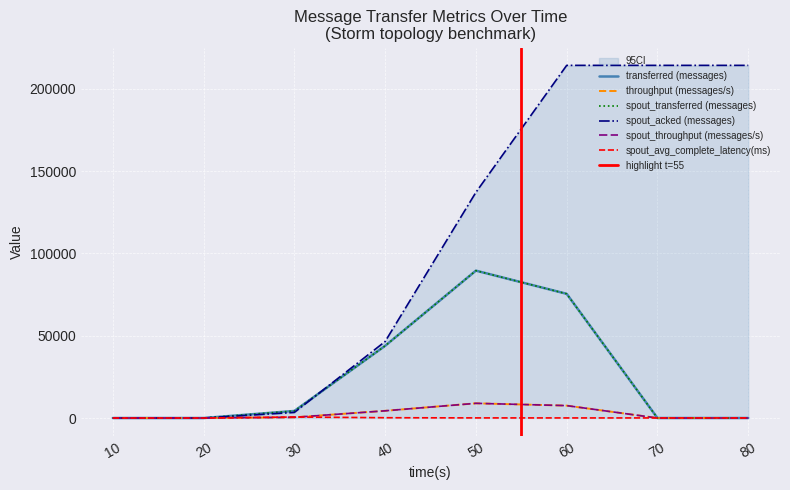

The throughput (messages/s) series shows 1346.7 at 40. True or false?

False